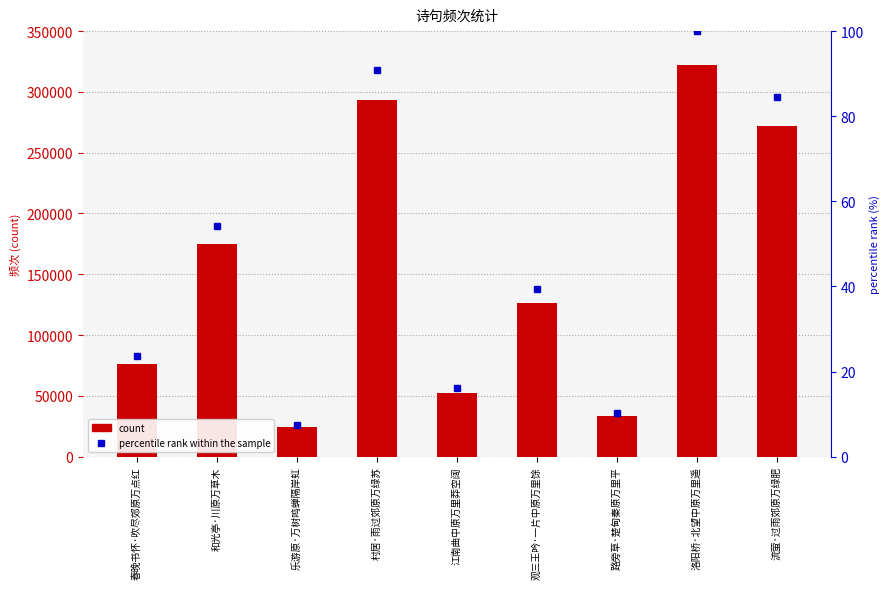

Reading right to left, what are all the values shown in this chart?

col_0: 流萤·过雨郊原万绿肥=272133.0	洛阳桥·北望中原万里遥=322081.0	路旁草·楚甸秦原万里平=33212.0	观三王吟·一片中原万里馀=126633.0	江南曲中原万里莽空阔=52169.0	村居·雨过郊原万绿苏=292972.0	乐游原·万树鸣蝉隔岸虹=24099.0	和光亭·川原万草木=174495.0	春晚书怀·吹尽郊原万点红=76246.0
percentile rank within the sample: 流萤·过雨郊原万绿肥=84.5	洛阳桥·北望中原万里遥=100.0	路旁草·楚甸秦原万里平=10.3	观三王吟·一片中原万里馀=39.3	江南曲中原万里莽空阔=16.2	村居·雨过郊原万绿苏=91.0	乐游原·万树鸣蝉隔岸虹=7.5	和光亭·川原万草木=54.2	春晚书怀·吹尽郊原万点红=23.7